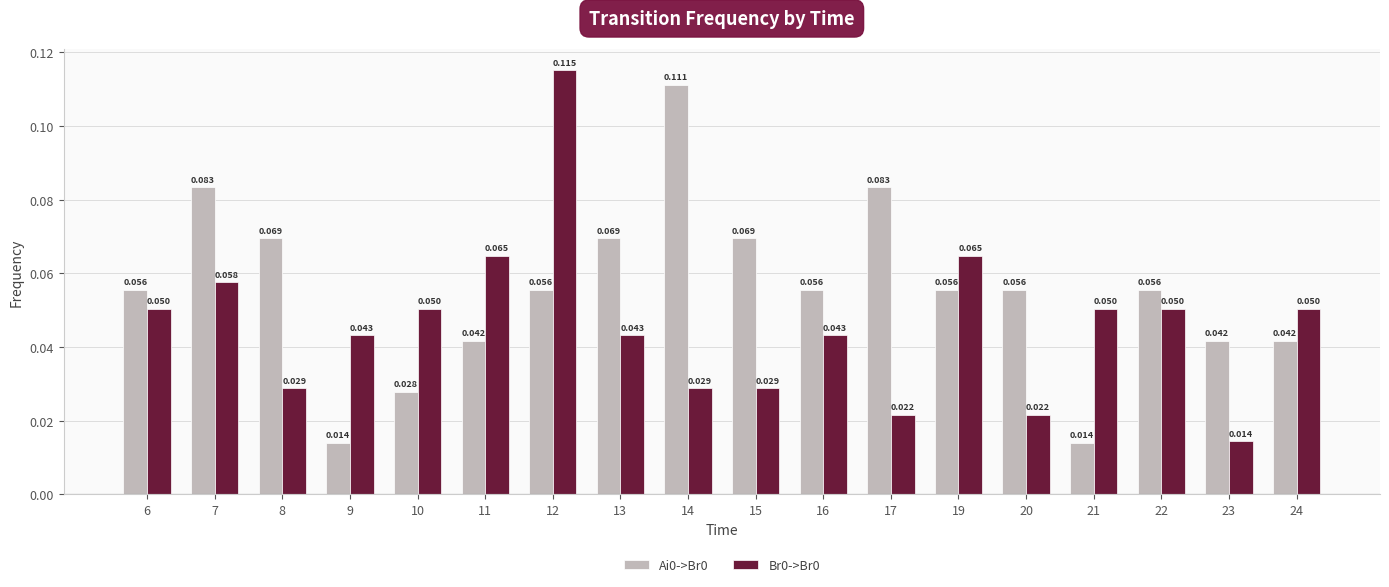

Is the value of Ai0->Br0 at 17 greater than the value of Br0->Br0 at 9?

Yes